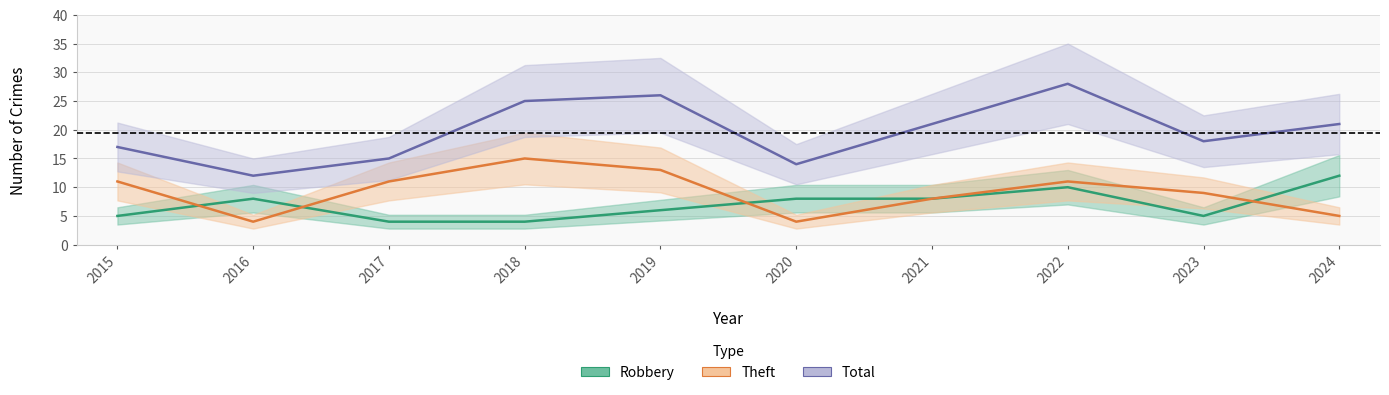

How many series are shown in this chart?

3